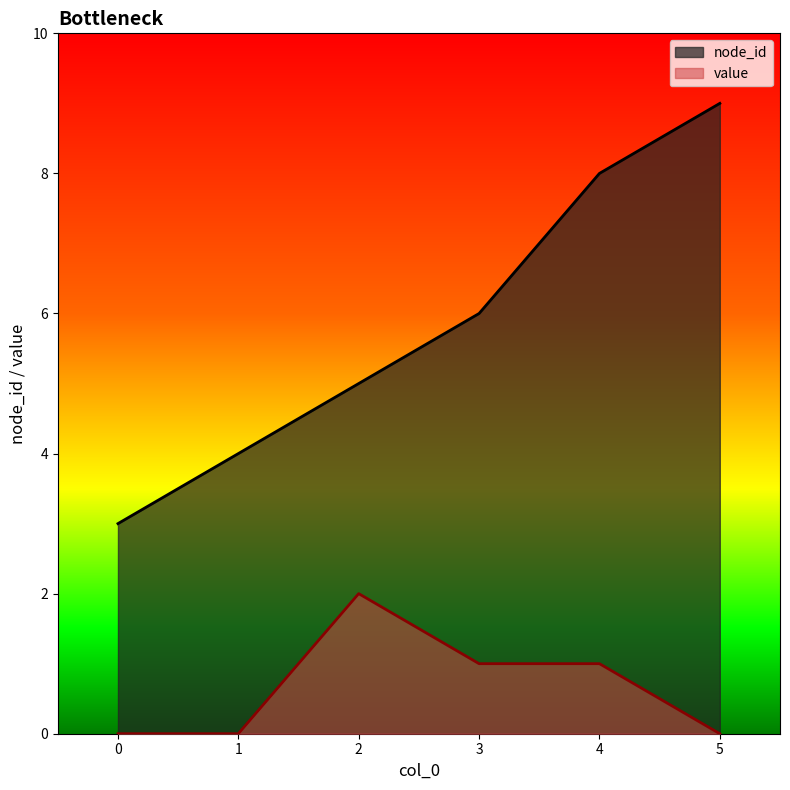

Count the number of data series in this chart.

2